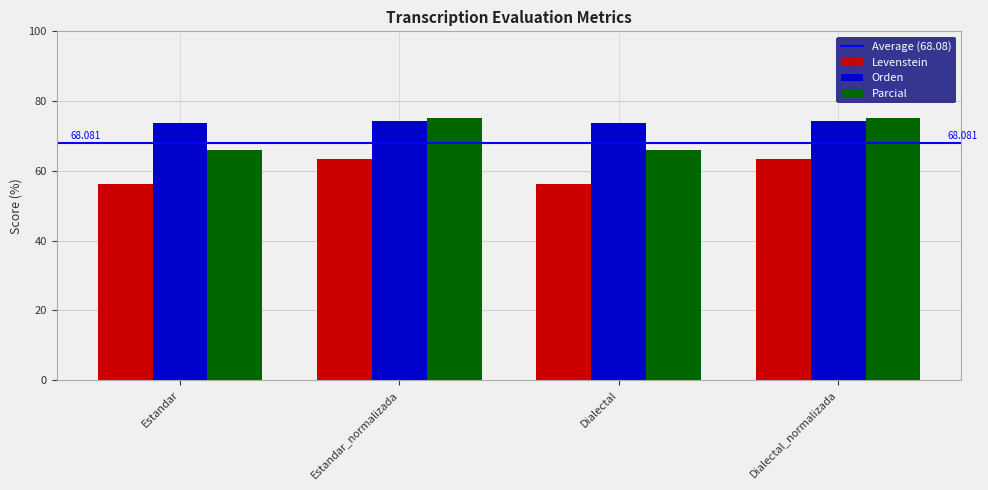

Rank the series by their maximum value, from lowest to highest.

Levenstein, Orden, Parcial